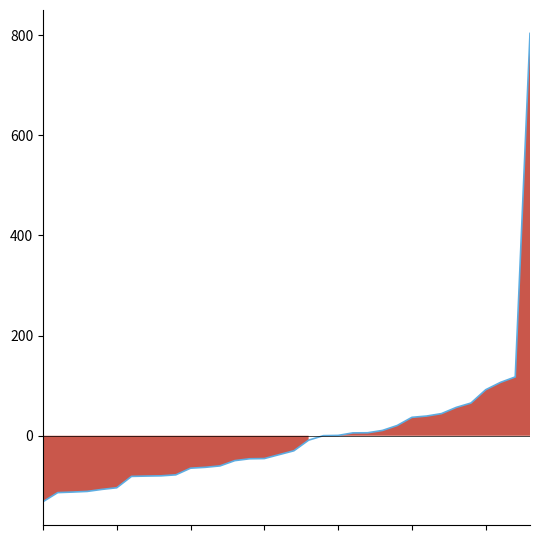

The value at 30 is 91.9. True or false?

True